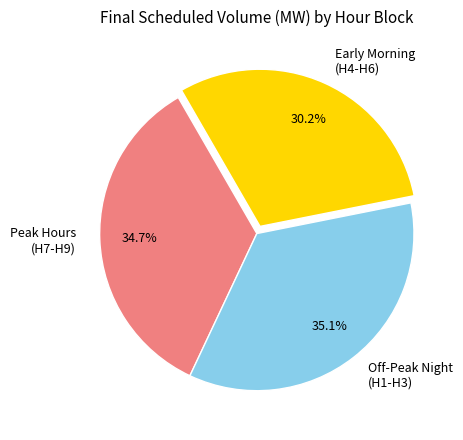

Which category has the smallest portion of the pie?

Early Morning (H4-H6)